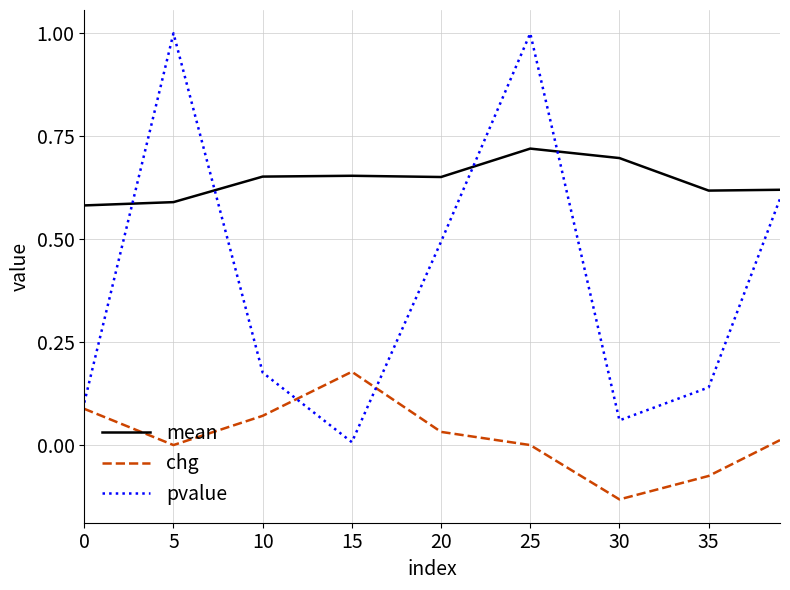

True or false: chg and pvalue intersect in this chart.

True